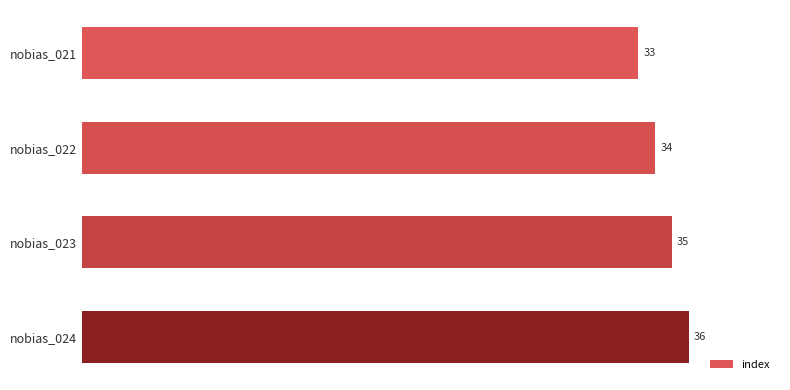

List the labels in order of value, largest first.

nobias_024, nobias_023, nobias_022, nobias_021